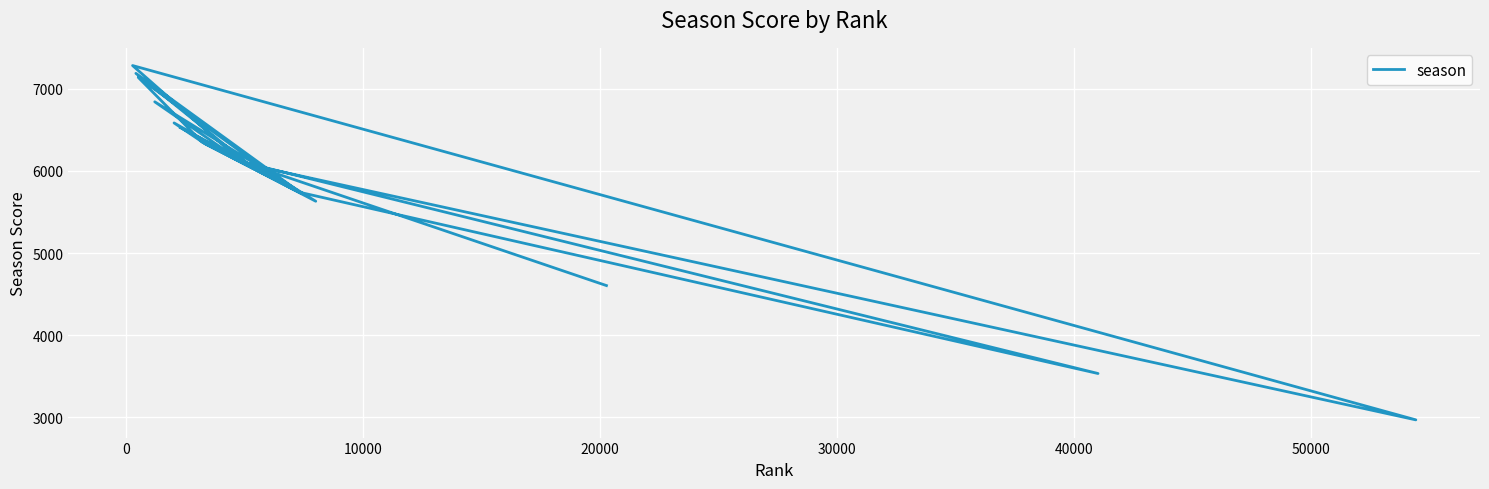

What is the value of the 18th point from the left?

7137